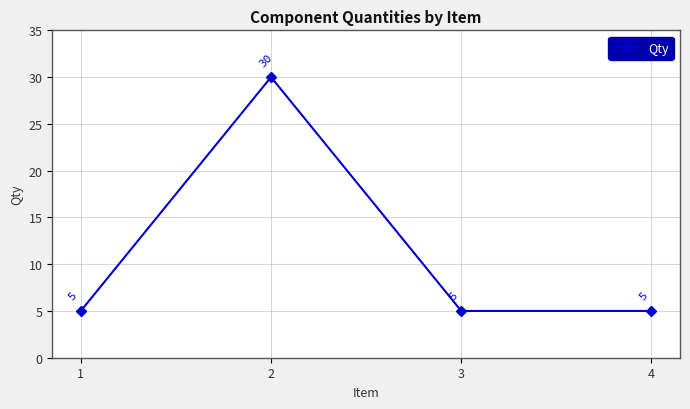

What is the difference between the maximum and minimum values?

25